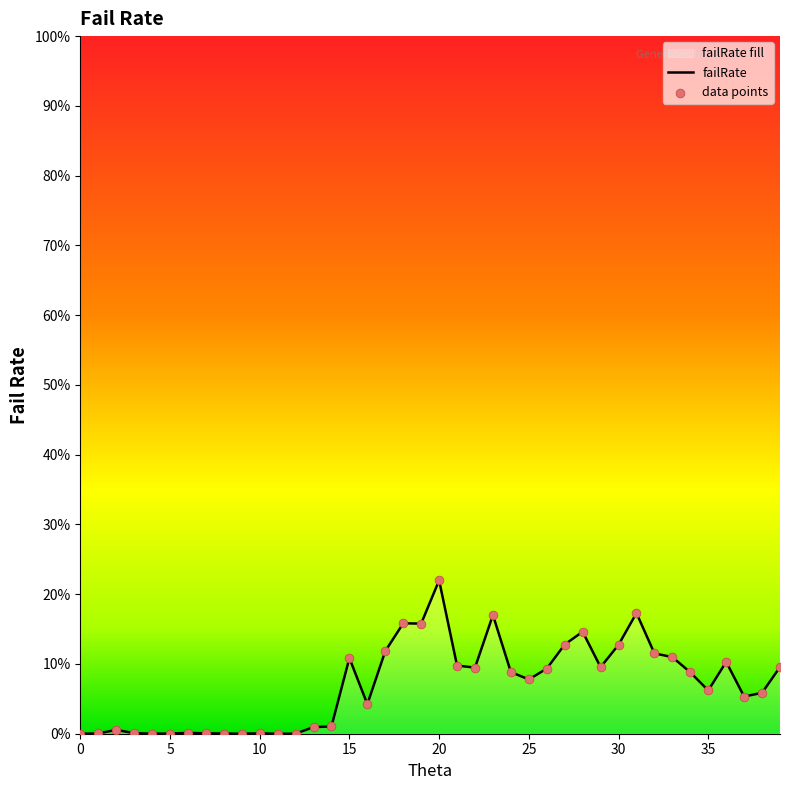

Between 7 and 6, which is larger?

6